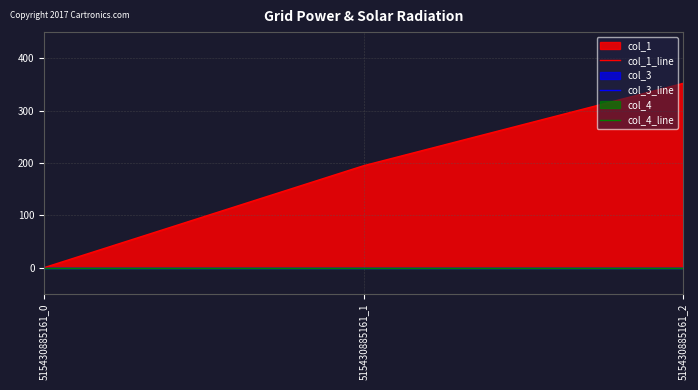

At which category is the sum across all series the highest?

515430885161_2